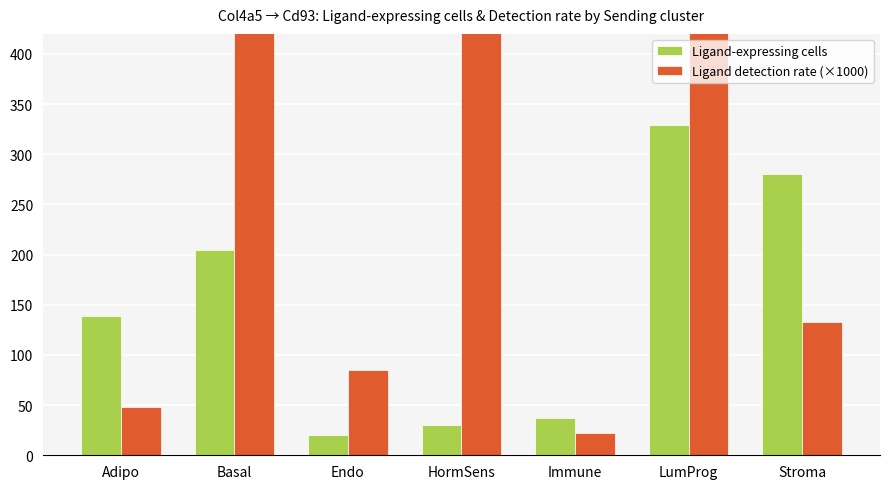

What is the label of the 2nd bar from the left?

Basal